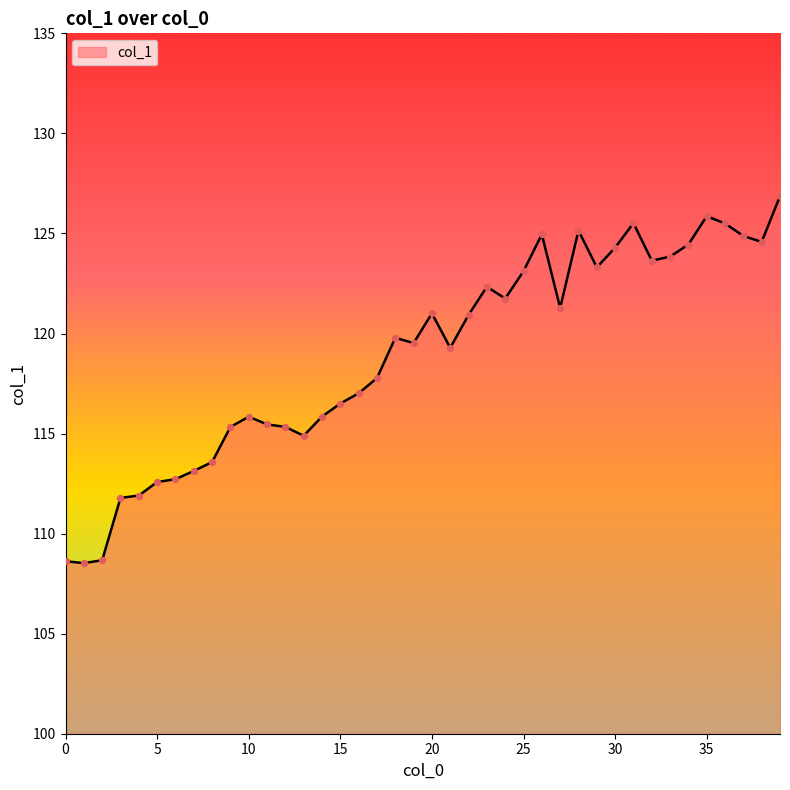

What is the greatest value displayed?

126.9